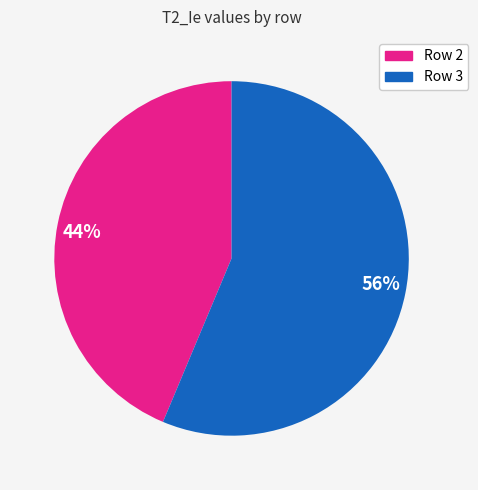

How many segments does this pie chart have?

2